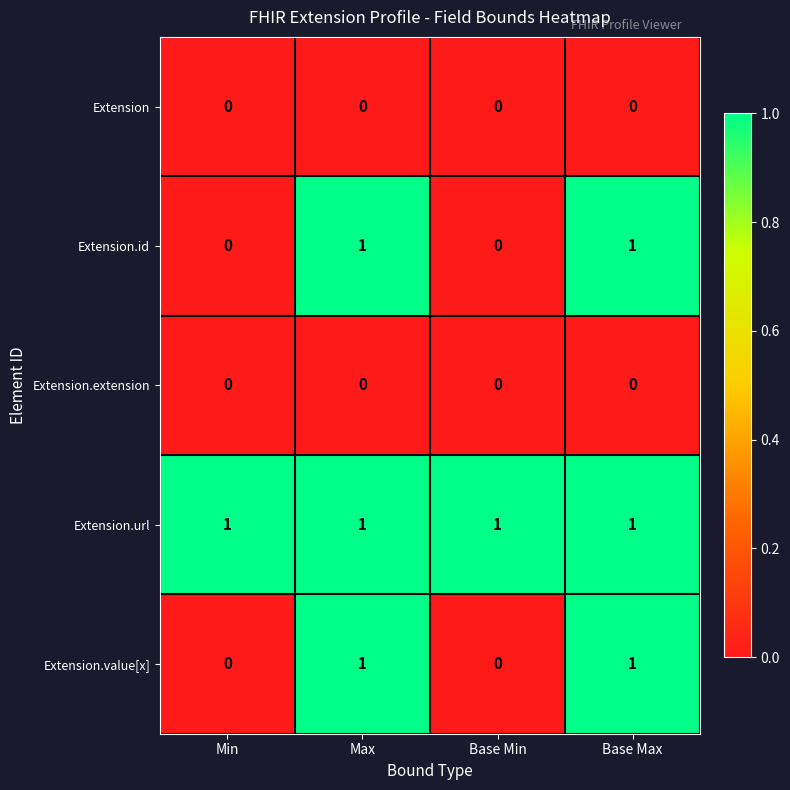

Reading left to right, what are all the values shown in this chart?

Extension: Min=0	Max=0	Base Min=0	Base Max=0
Extension.id: Min=0	Max=1	Base Min=0	Base Max=1
Extension.extension: Min=0	Max=0	Base Min=0	Base Max=0
Extension.url: Min=1	Max=1	Base Min=1	Base Max=1
Extension.value[x]: Min=0	Max=1	Base Min=0	Base Max=1